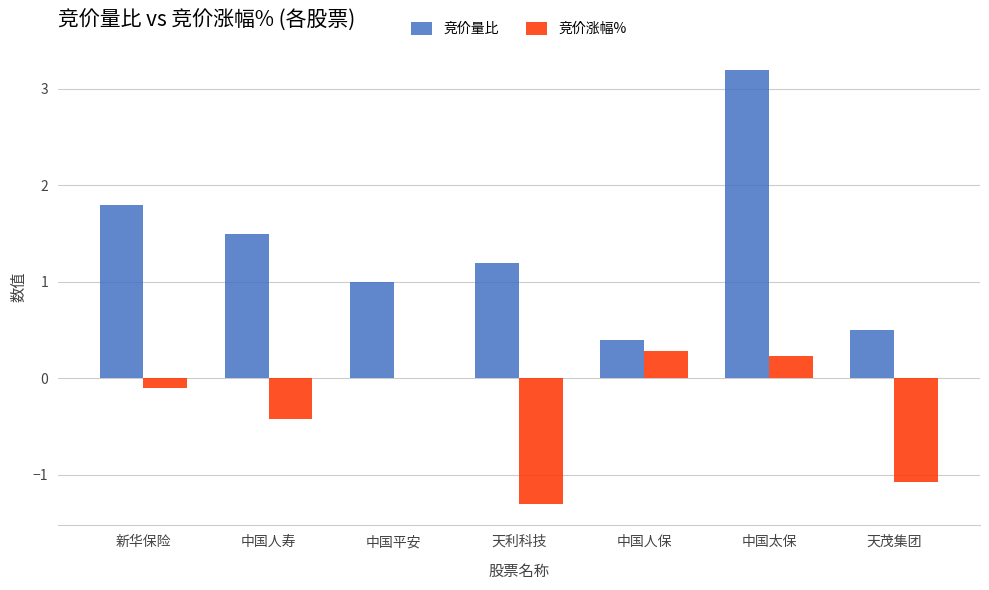

What is the sum of the 竞价量比 values at 中国平安 and 中国人寿?

2.5